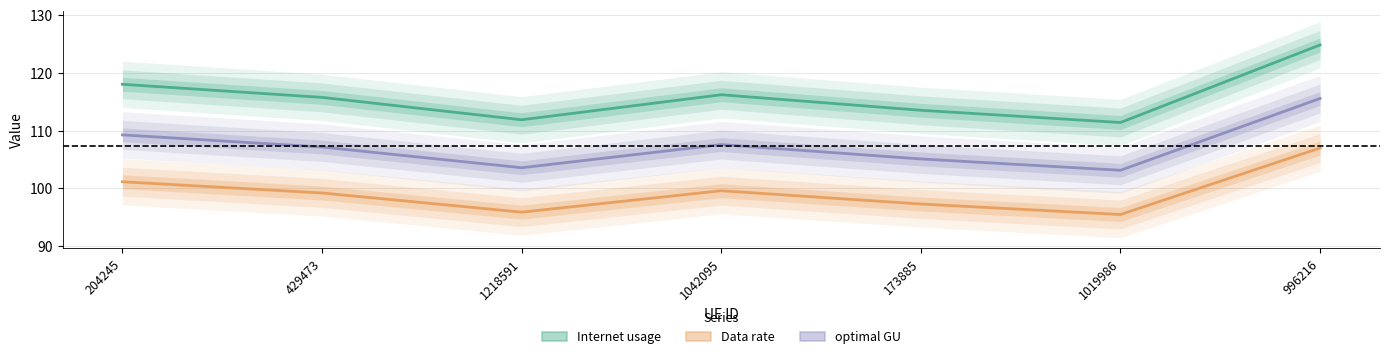

True or false: optimal GU has more than 0 interior local peaks.

True